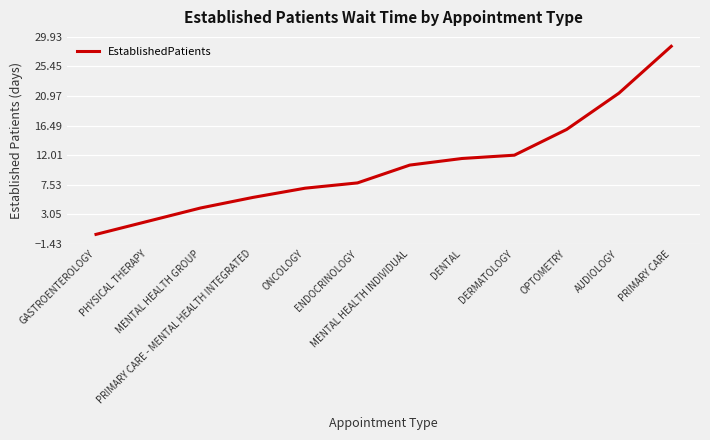

What is the difference between the maximum and minimum values?

28.5